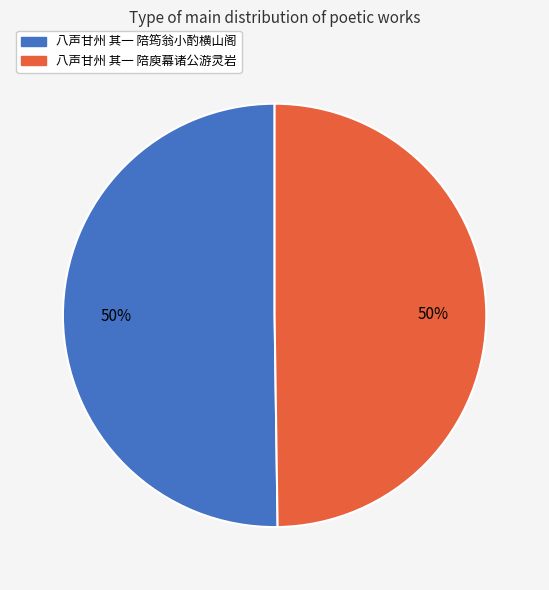

To the nearest percent, what is the average slice percentage?

50%